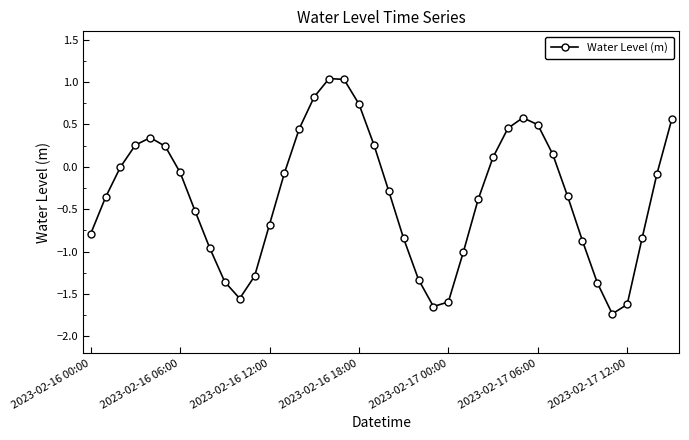

What is the difference between the second highest and second lowest values?

2.7